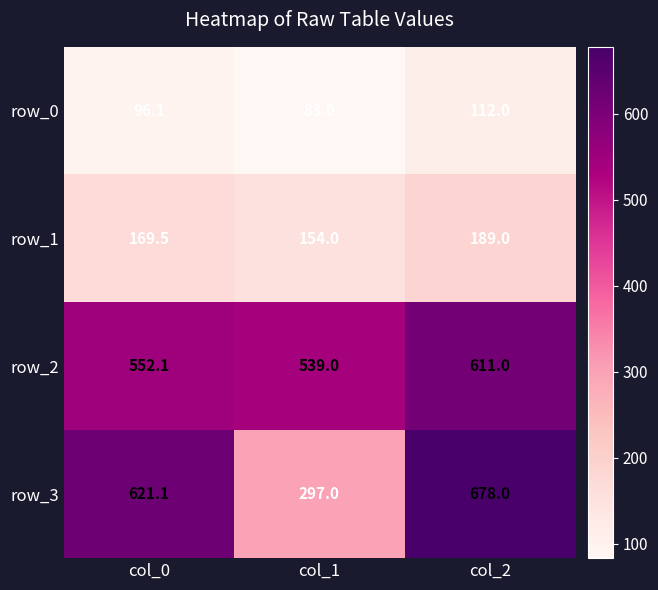

What is the approximate value of row_0 at col_0?

96.1